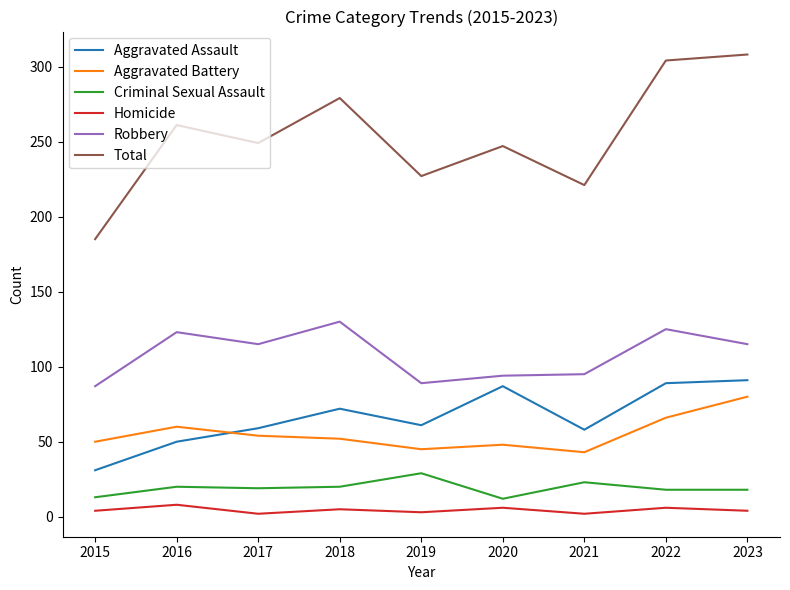

Which series has the largest total across all categories?

Total